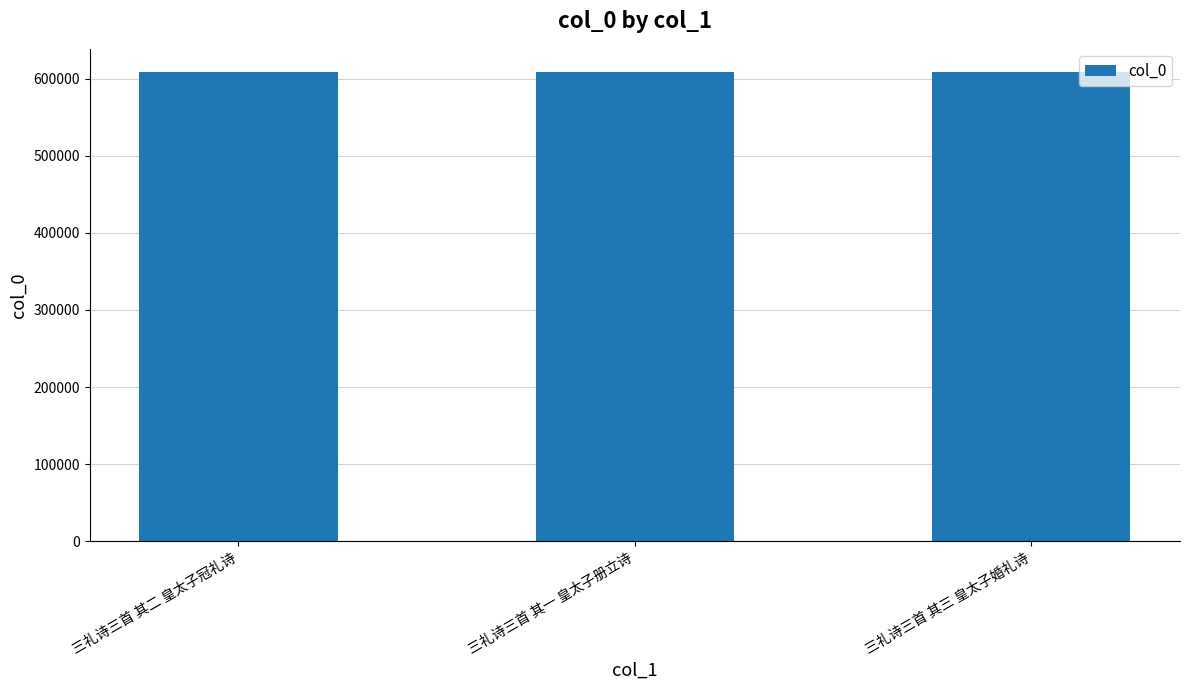

What is the minimum value shown in the chart?

608103